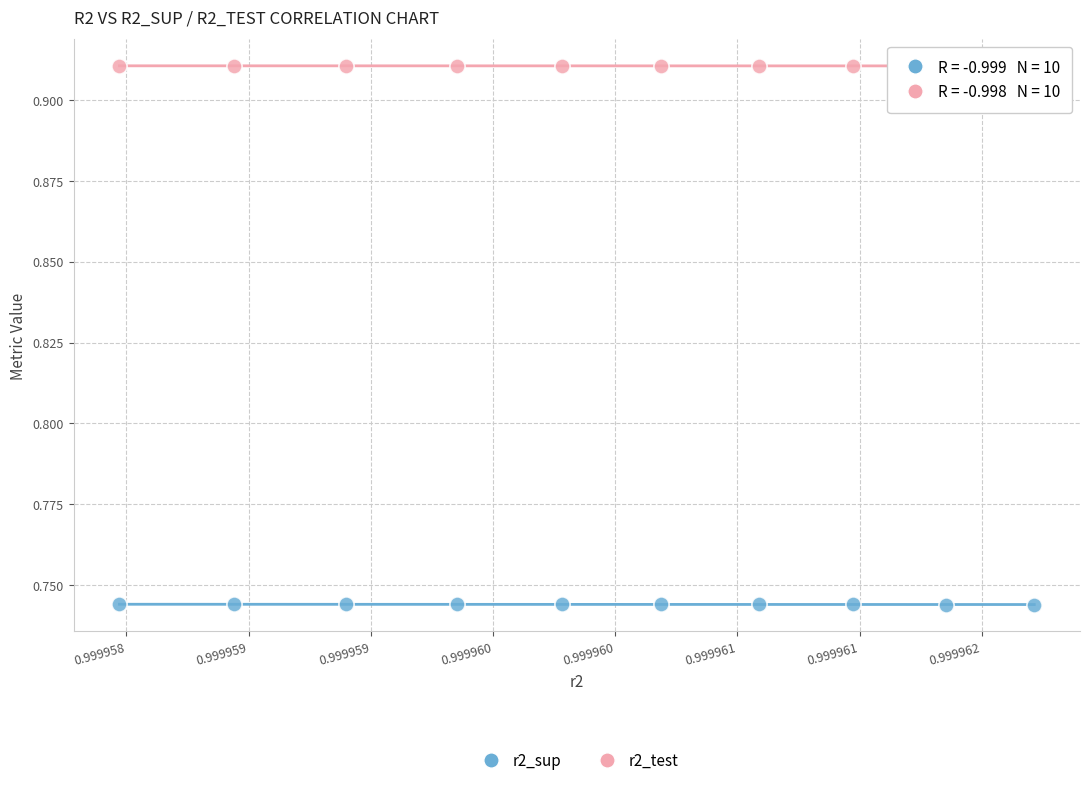

Which series contains the highest Y value?

r2_test